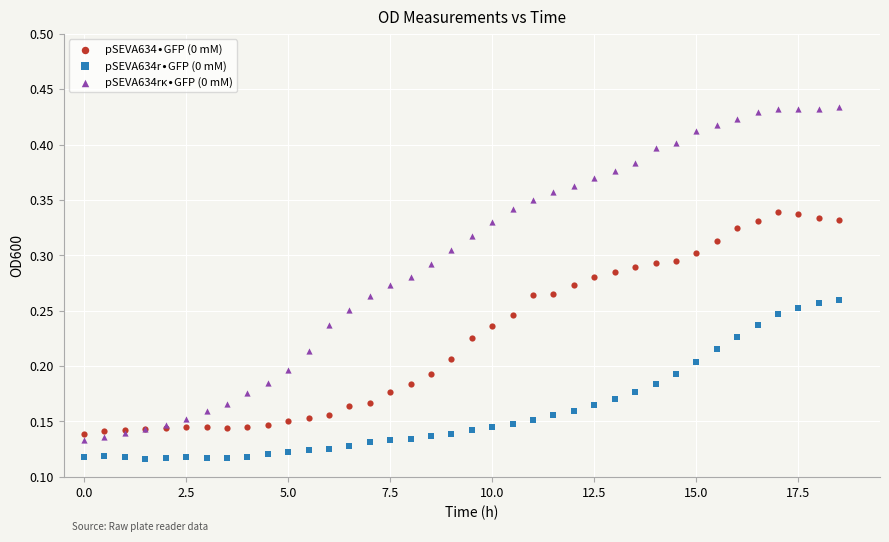

What is the X range (max minus min) for the scatter plot?

18.5